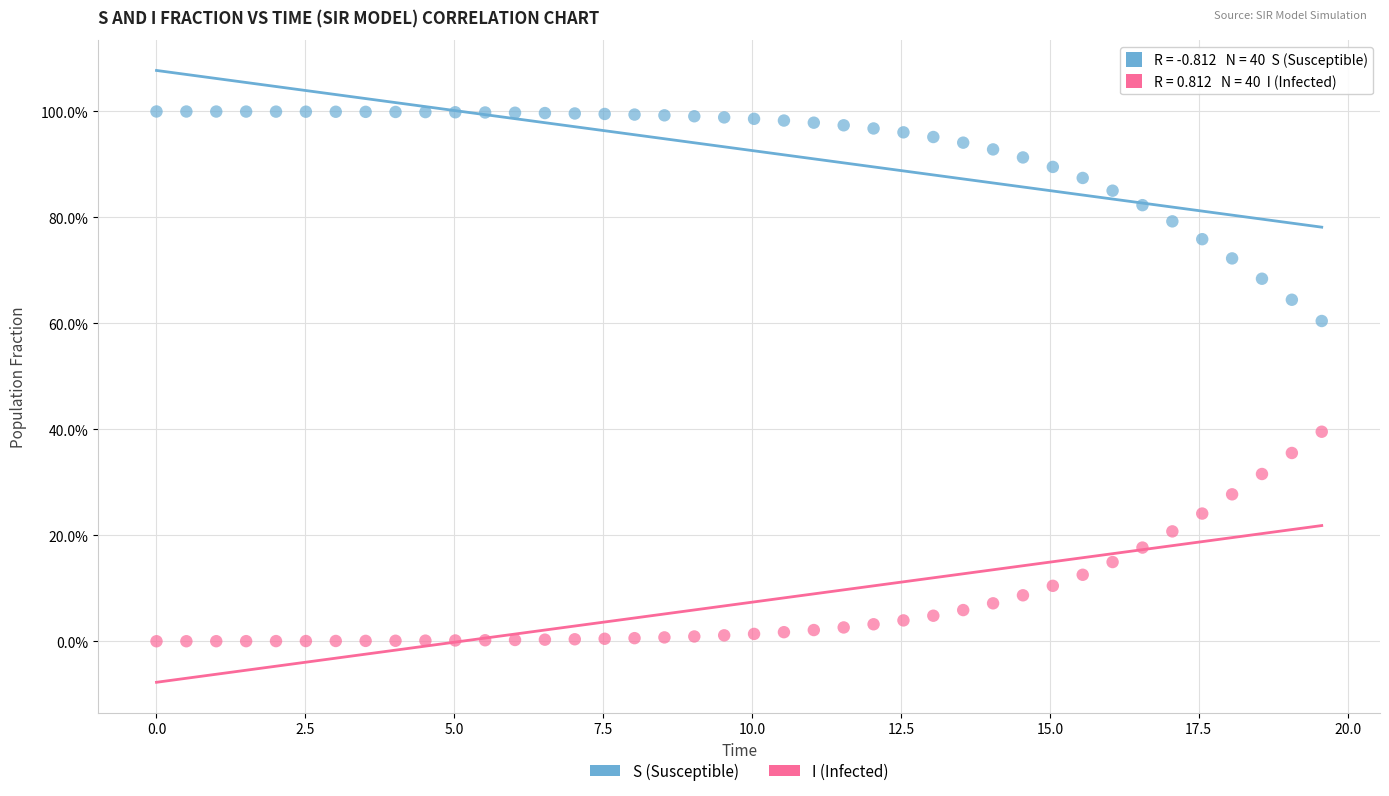

What are all the series names shown in the legend?

S (Susceptible), I (Infected)